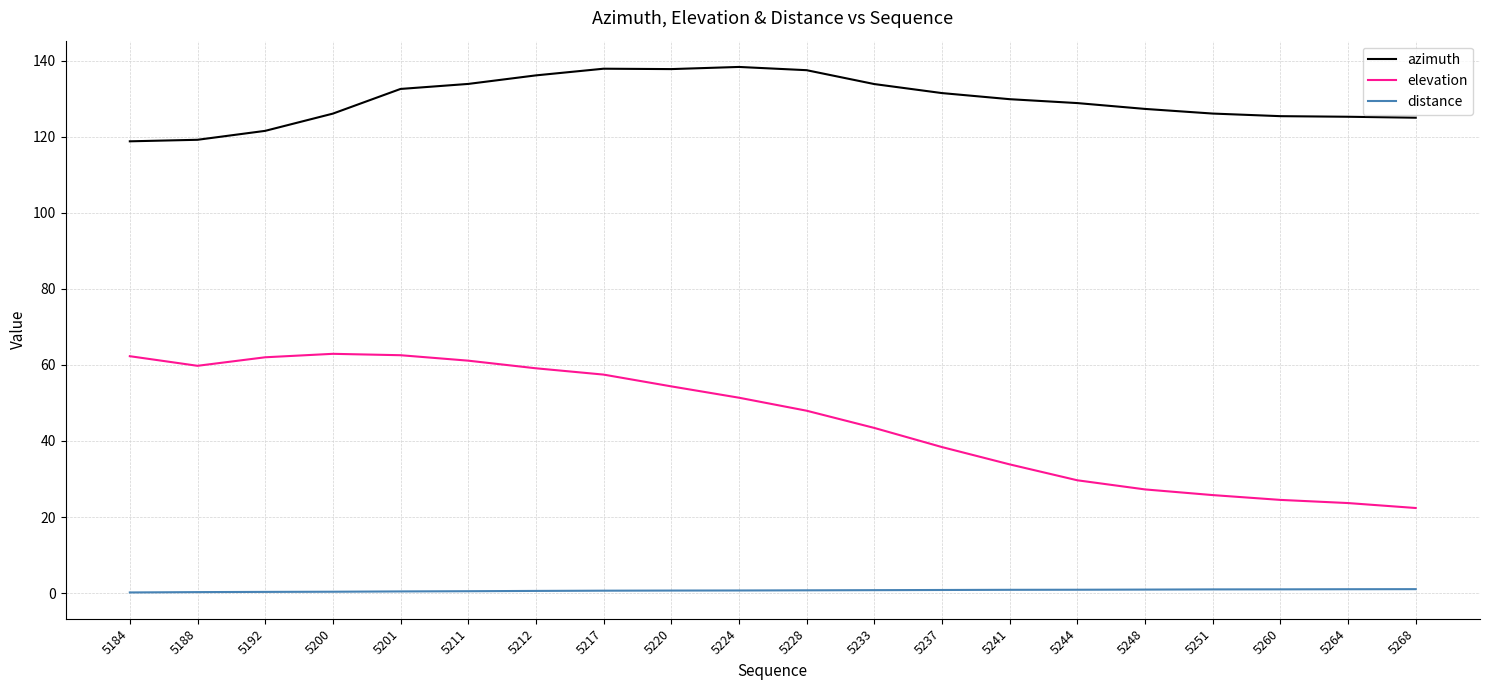

What is the greatest value displayed?

138.3